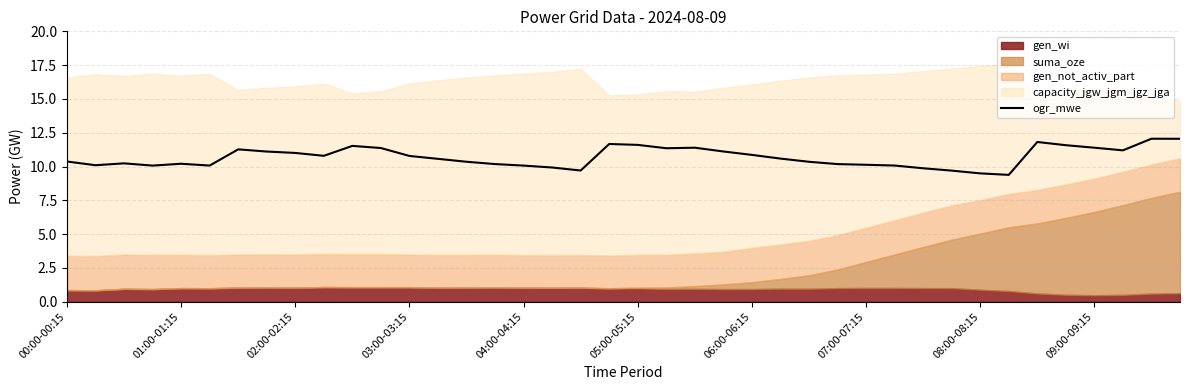

Reading left to right, what are all the values shown in this chart?

10.4	10.1	10.2	10.1	10.2	10.1	11.3	11.1	11.0	10.8	11.5	11.4	10.8	10.6	10.4	10.2	10.1	9.9	9.7	11.7	11.6	11.4	11.4	11.1	10.9	10.6	10.3	10.2	10.1	10.1	9.9	9.7	9.5	9.4	11.8	11.6	11.4	11.2	12.1	12.1